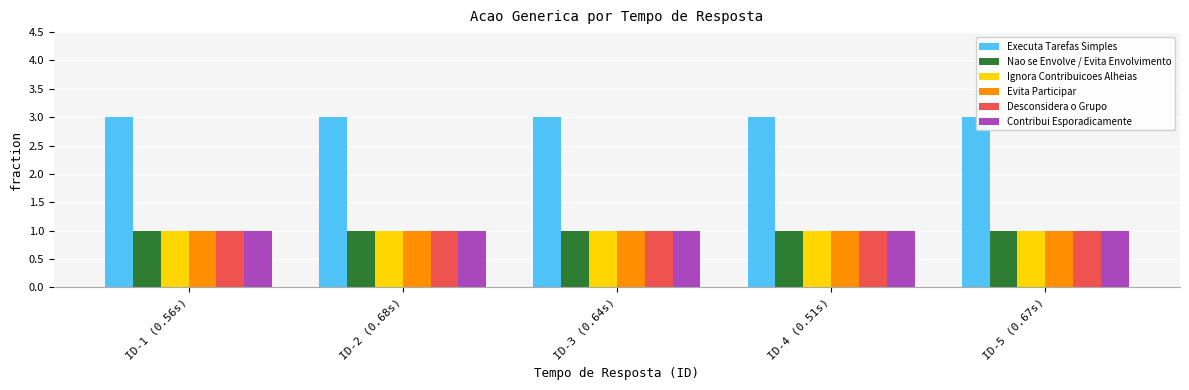

What is the label of the 4th bar from the right?

ID-2 (0.68s)